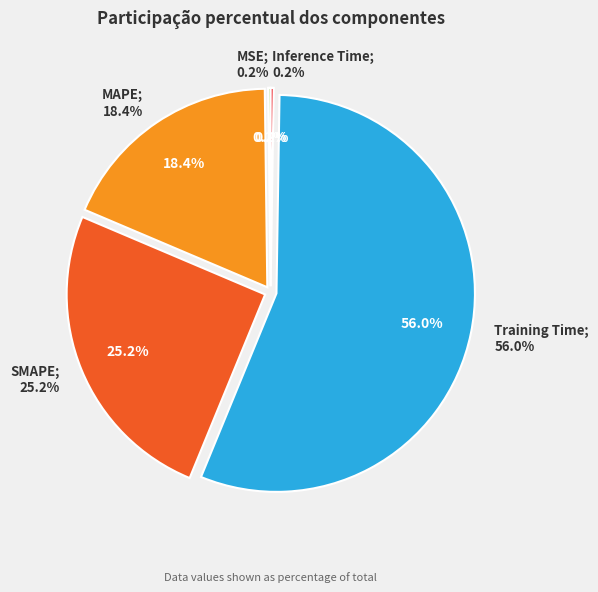

Is the sum of Training Time and Inference Time greater than half?

Yes